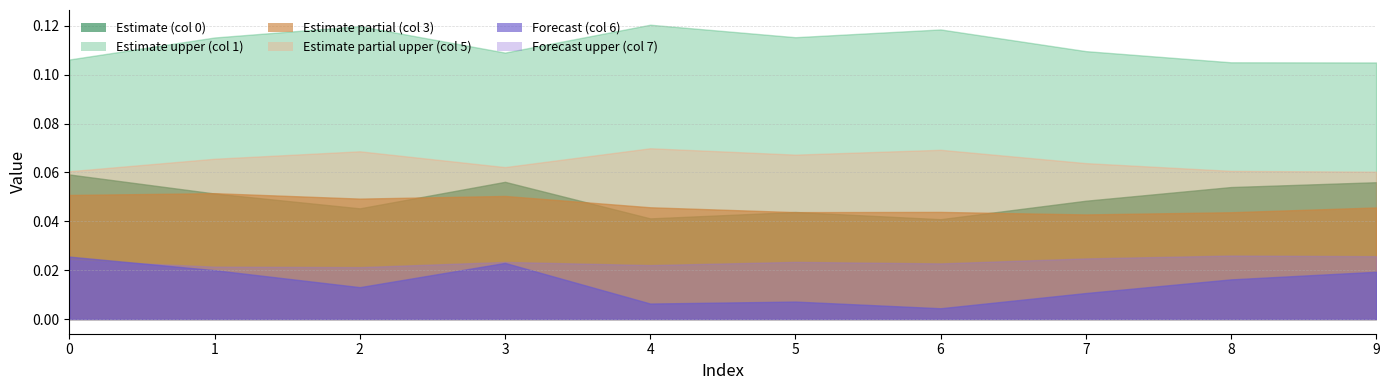

Rank the series by their maximum value, from highest to lowest.

1, 5, 0, 3, 7, 6